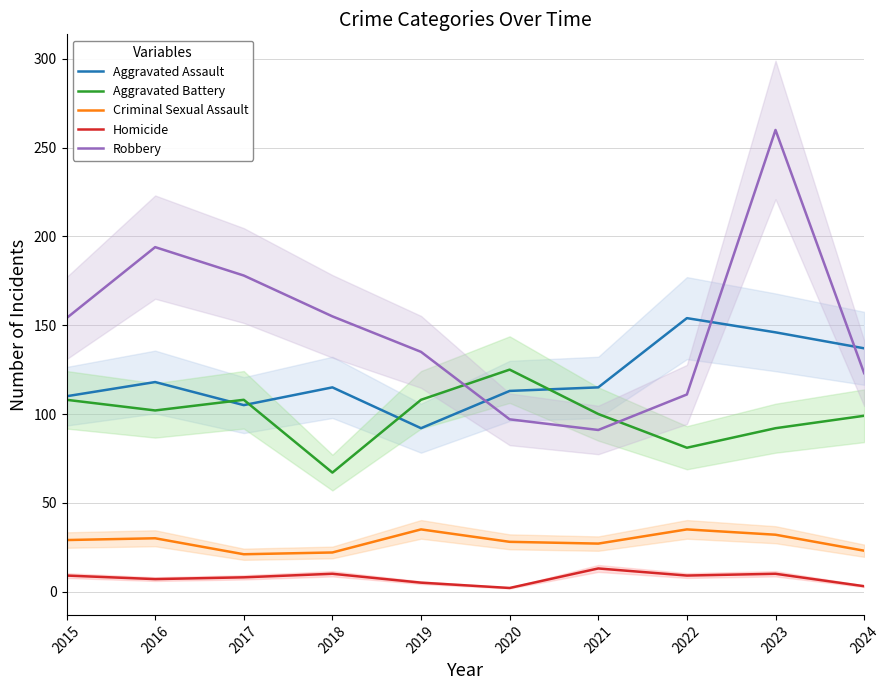

How many data points in Aggravated Assault are less than 115?

4